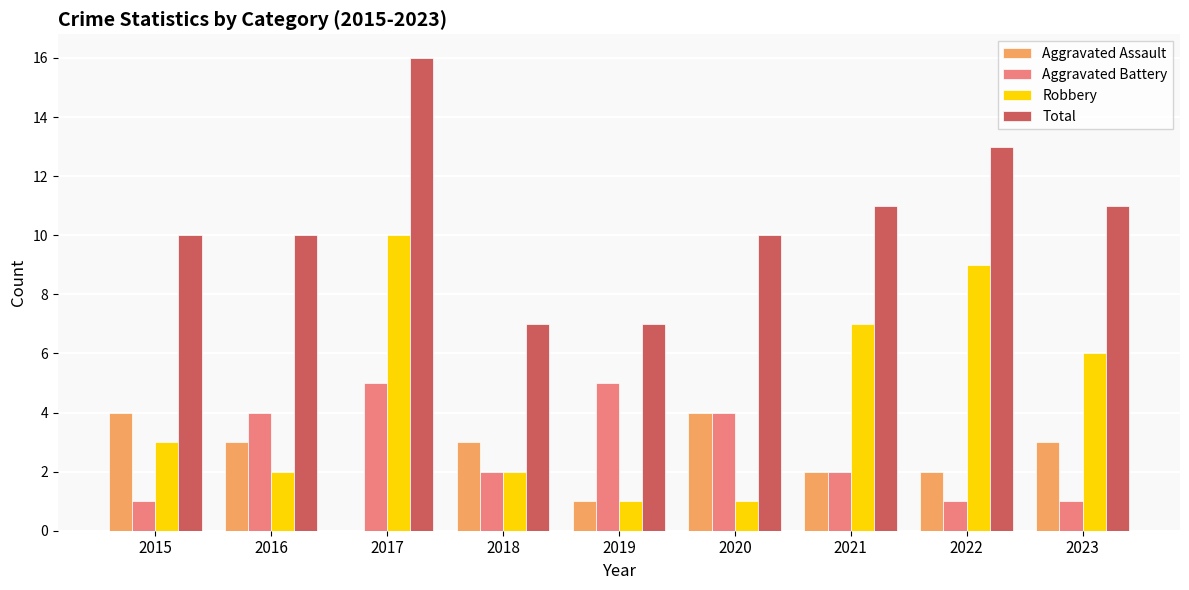

Between 2018 and 2020, which series saw the biggest shift?

Total